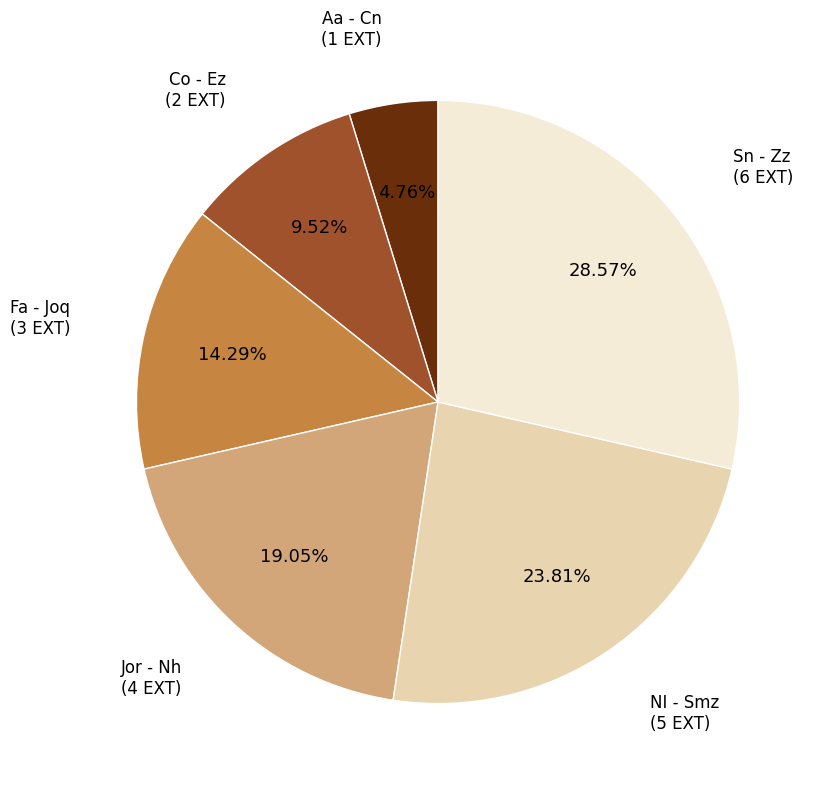

Count the number of slices in the pie.

6